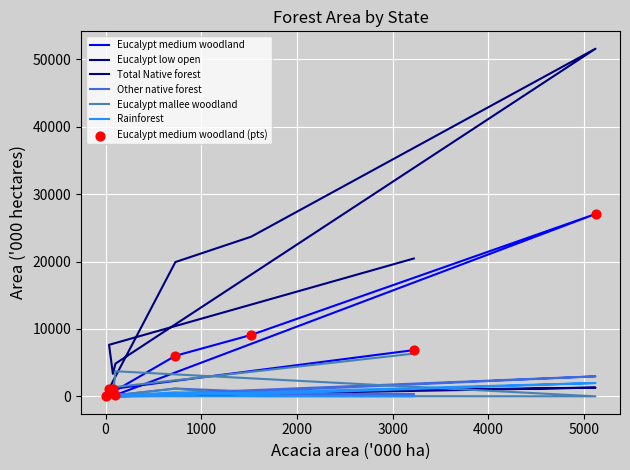

Which series reaches the maximum Y coordinate?

Total Native forest